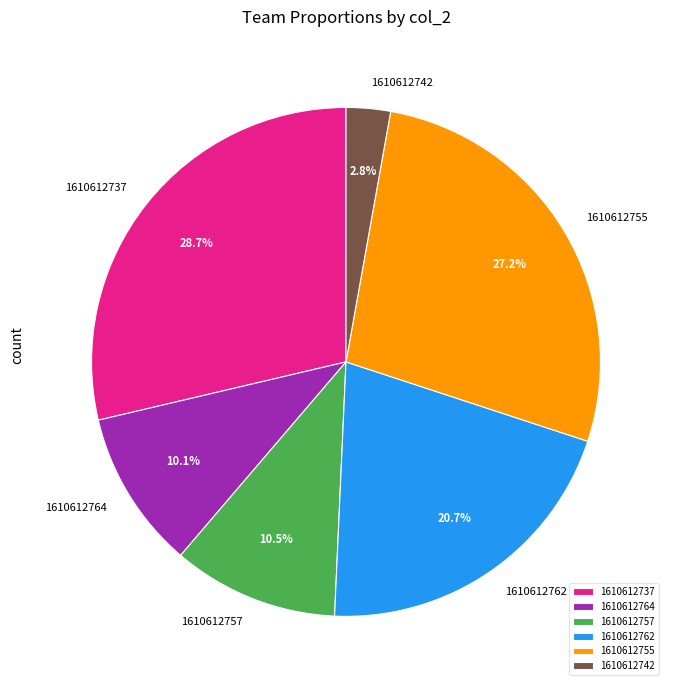

Does 1610612737 account for over 50% of the chart?

No